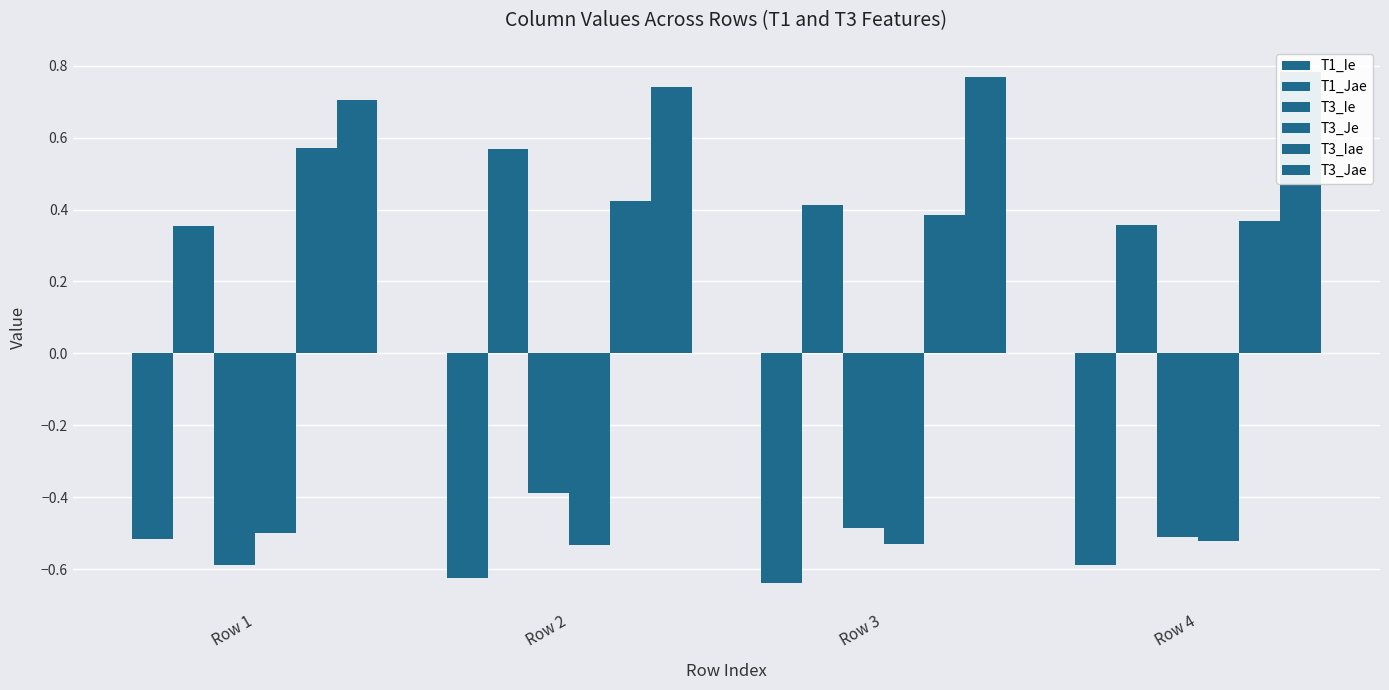

What are all the series names shown in the legend?

T1_Ie, T1_Jae, T3_Ie, T3_Je, T3_Iae, T3_Jae